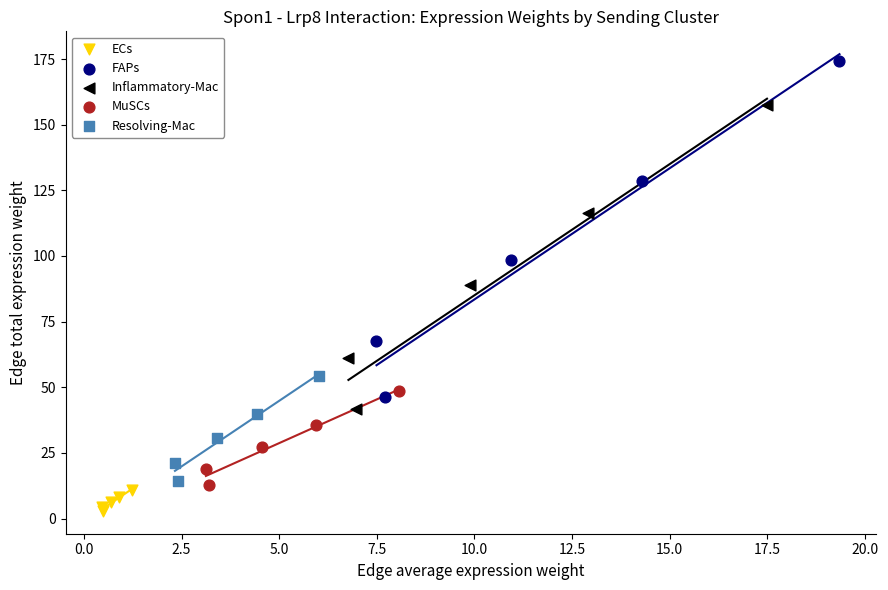

Which series reaches the maximum Y coordinate?

FAPs